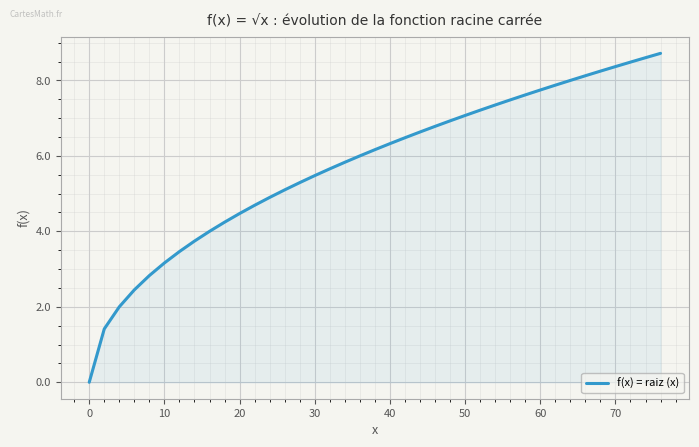

True or false: there are more than 0 points higher than both neighbors.

False